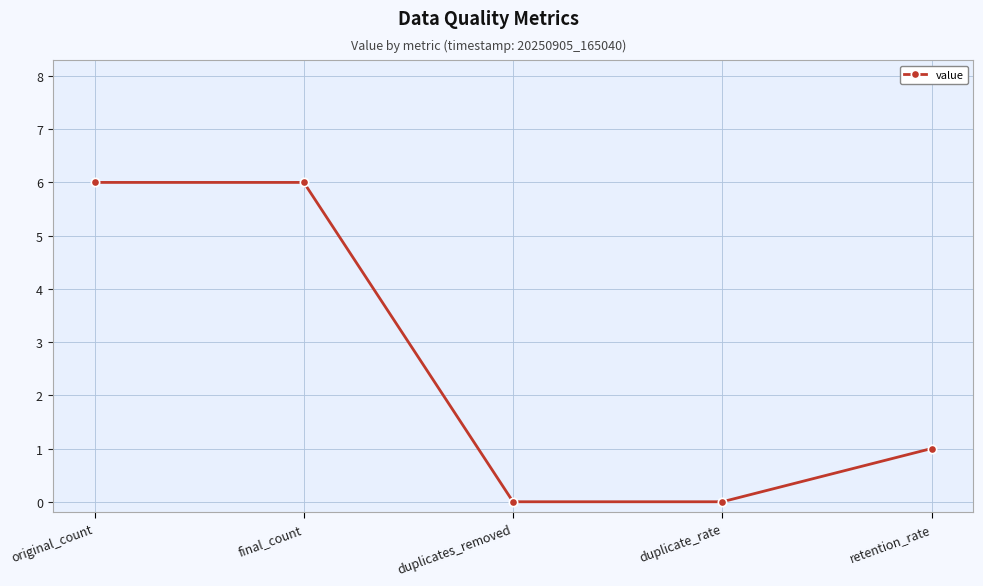

What is the difference between the maximum and second lowest values?

6